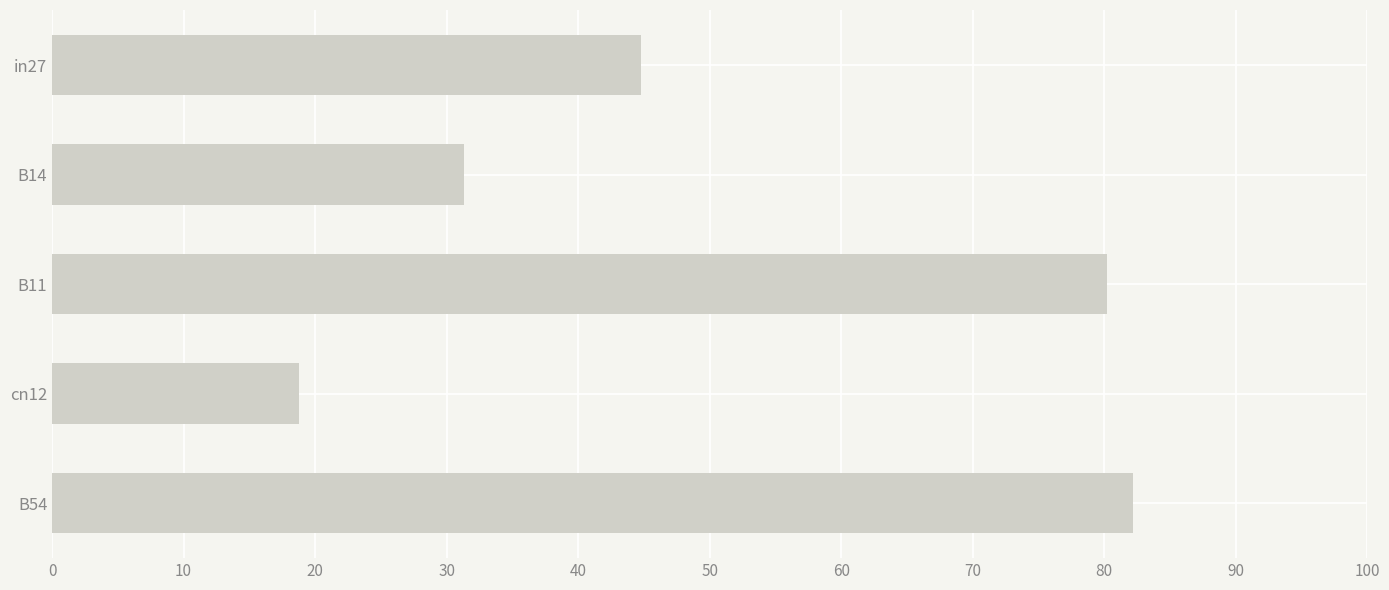

List the labels in order of value, smallest first.

cn12, B14, in27, B11, B54